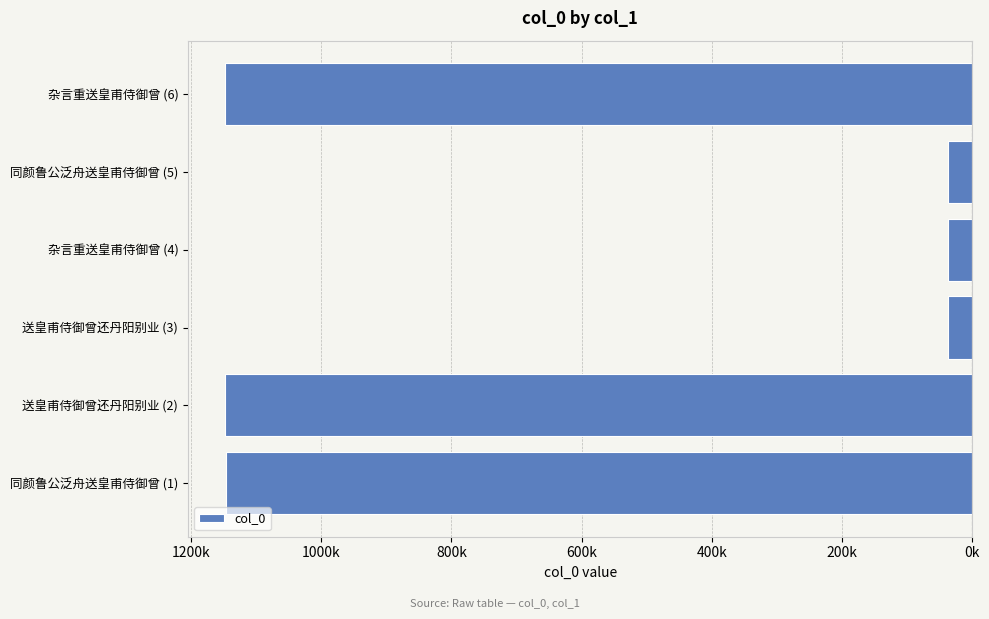

Does the chart contain any negative values?

Yes